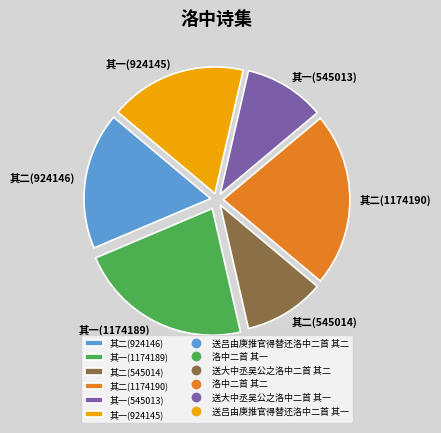

Is there any slice that represents more than half of the pie?

No